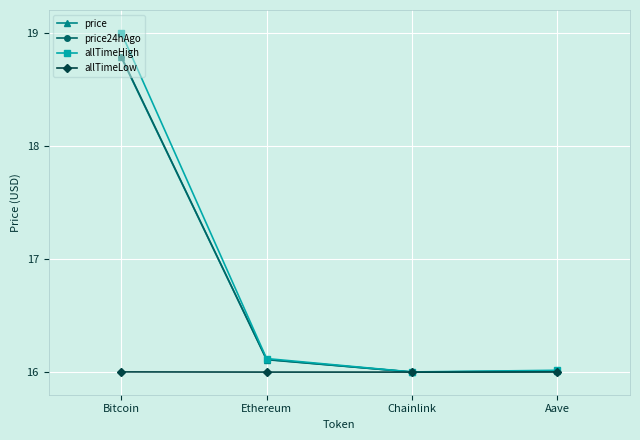

Which series has the largest range (max minus min)?

allTimeHigh